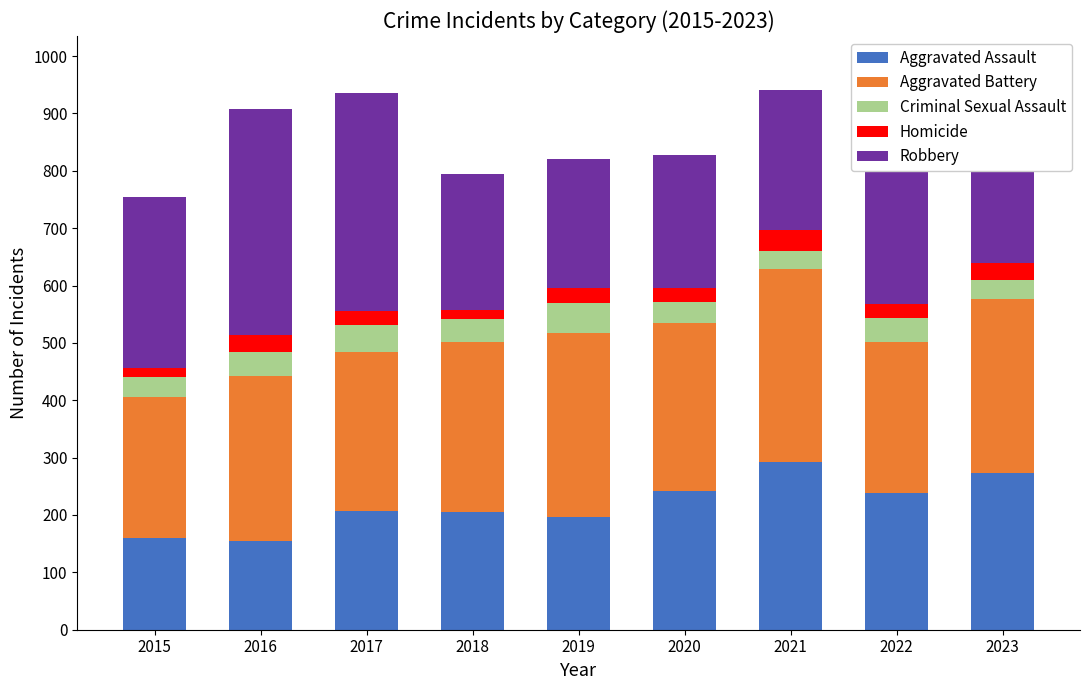

How many categories are shown in the chart?

9